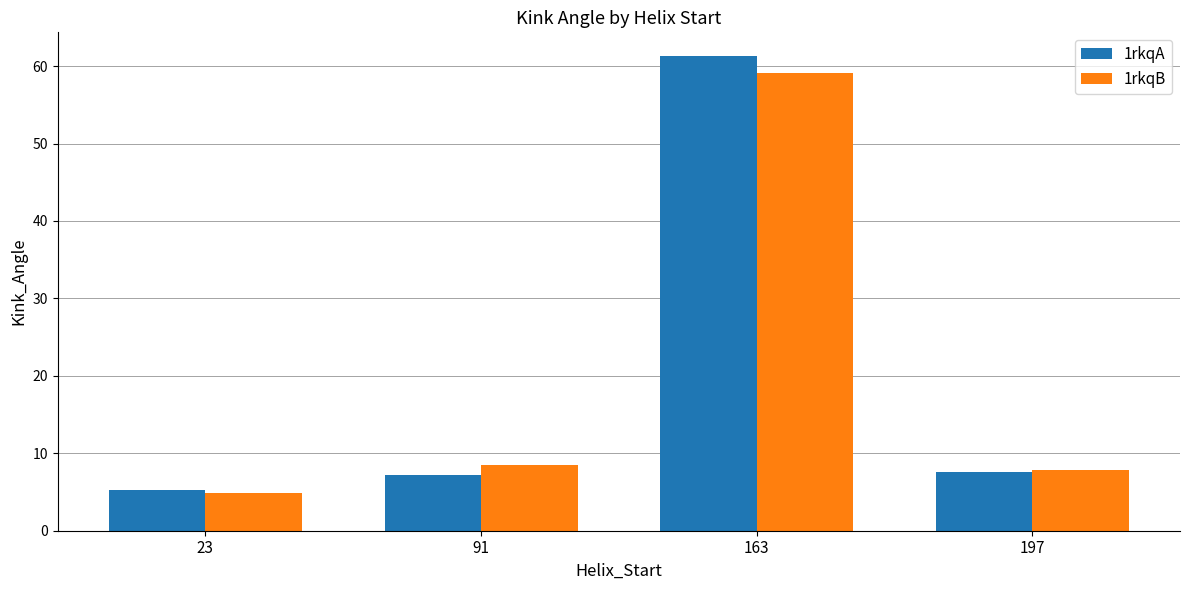

What is the value of the 1rkqB bar at the 4th from the left?

7.9